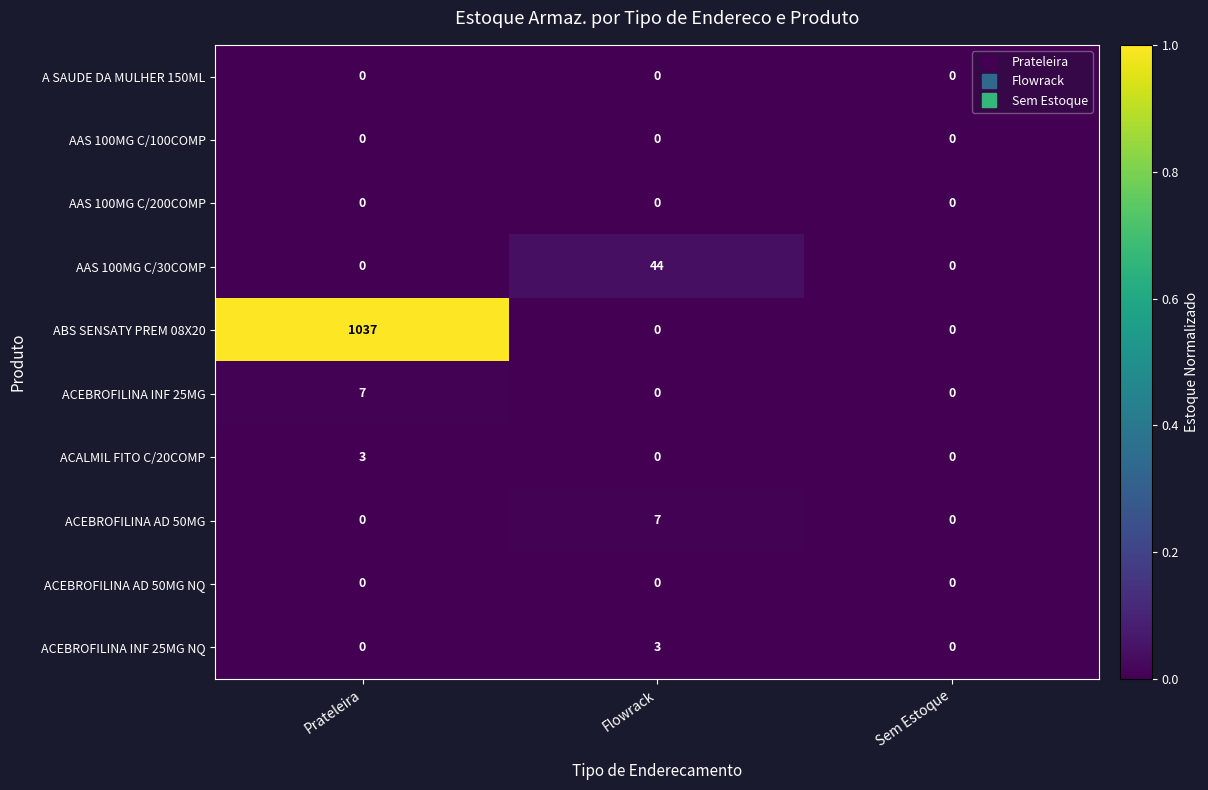

Which series has the largest total across all categories?

ABS SENSATY PREM 08X20